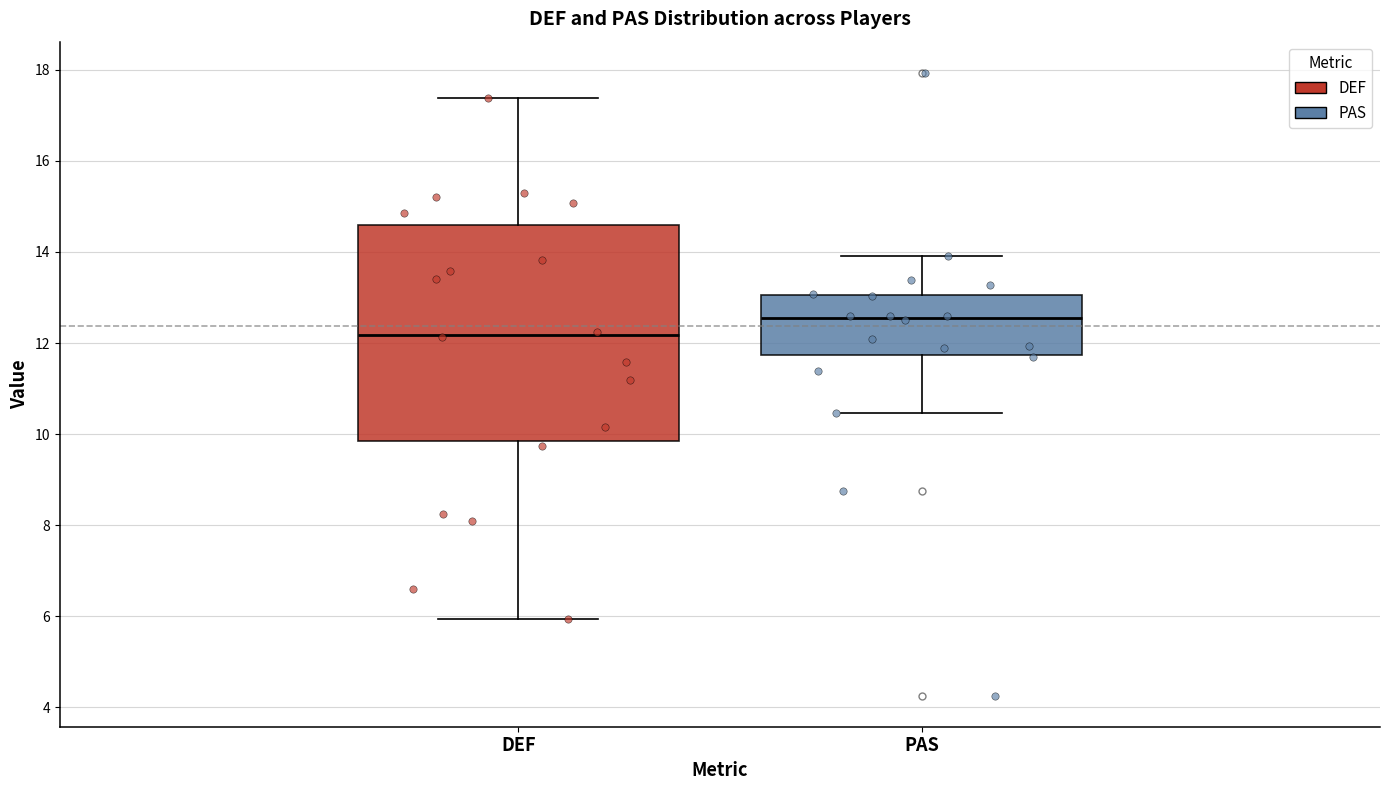

Comparing the boxes themselves (not the whiskers), which one is the tallest?

DEF